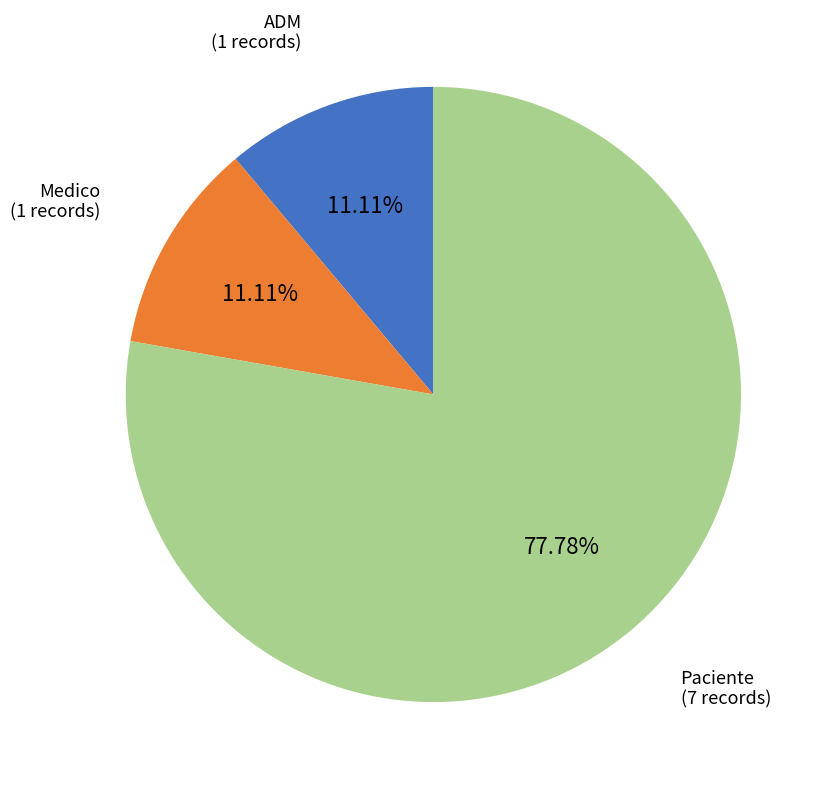

What percentage is NOT represented by ADM?

88.9%